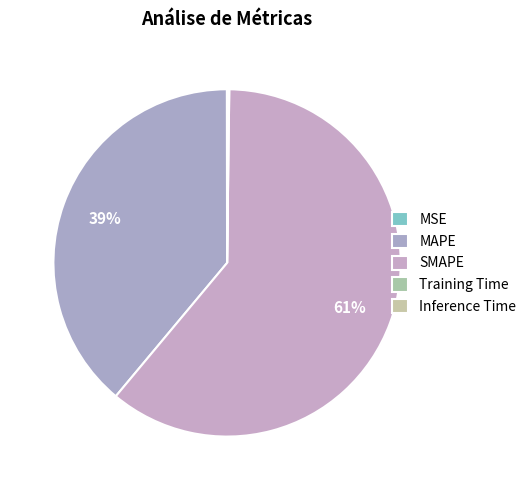

To the nearest percent, what is the difference between the largest and smallest slice percentages?

61%